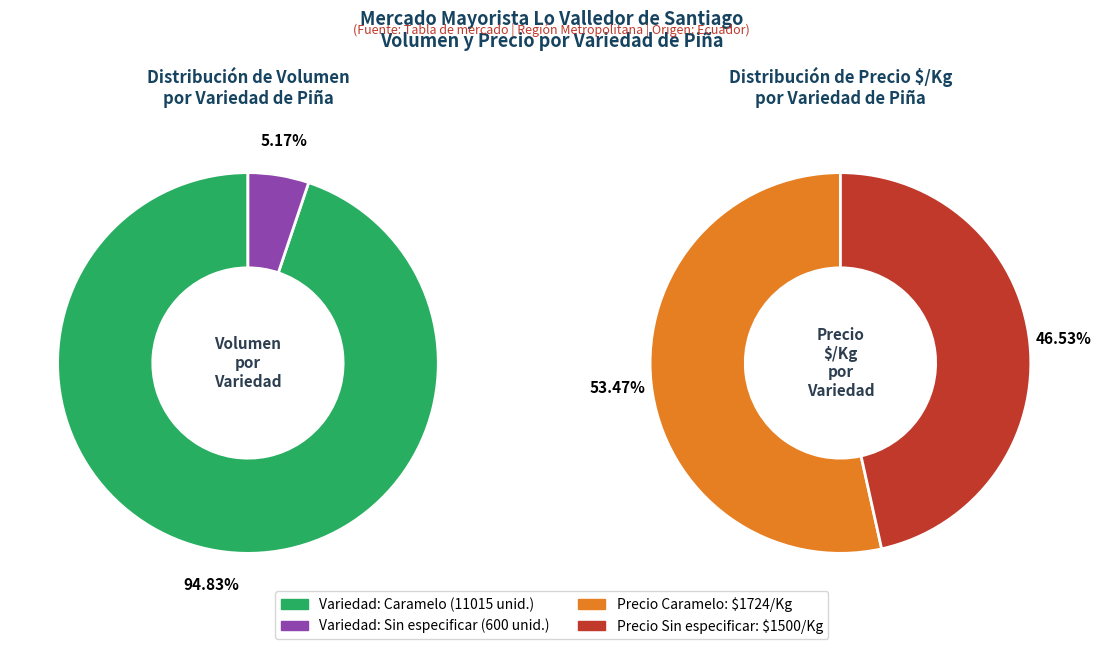

Is there a majority slice in this chart?

Yes